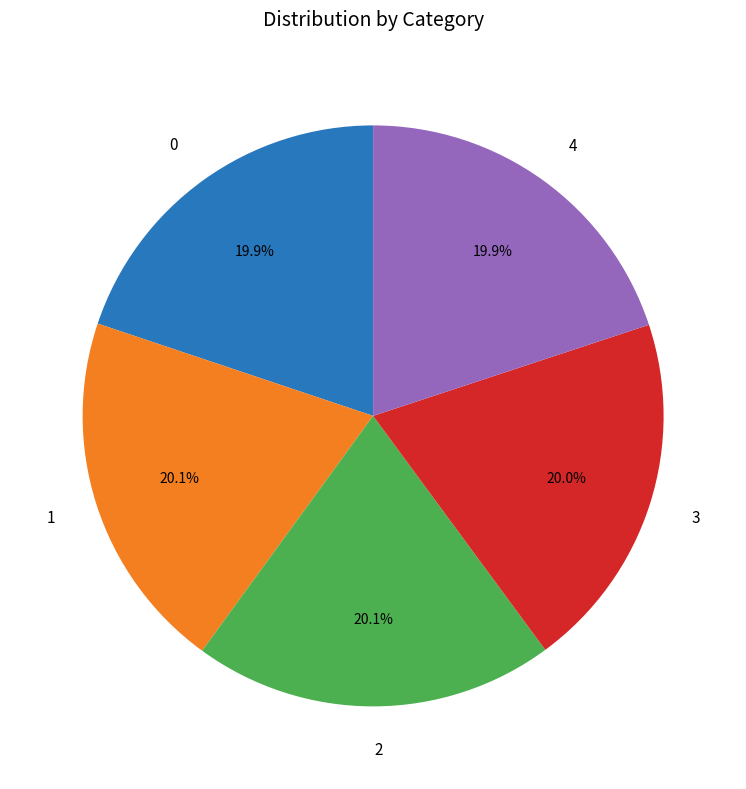

Count the number of slices in the pie.

5